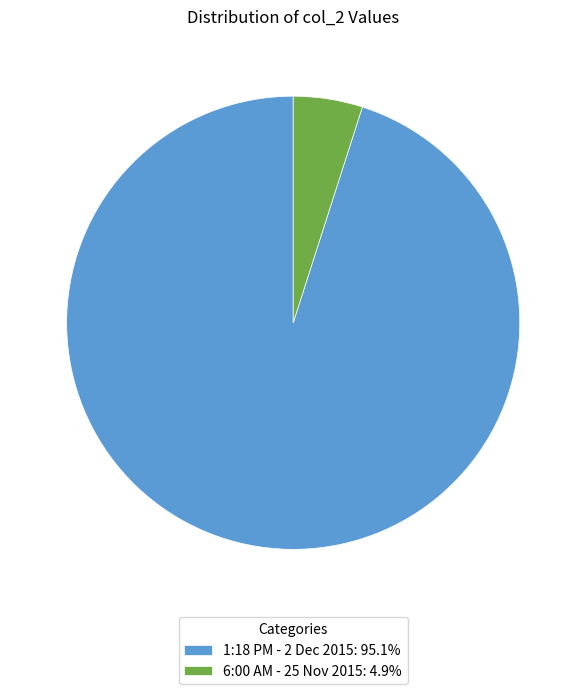

Approximately how many times larger is the value at 1:18 PM - 2 Dec 2015: 95.1% compared to 6:00 AM - 25 Nov 2015: 4.9%?

19.2